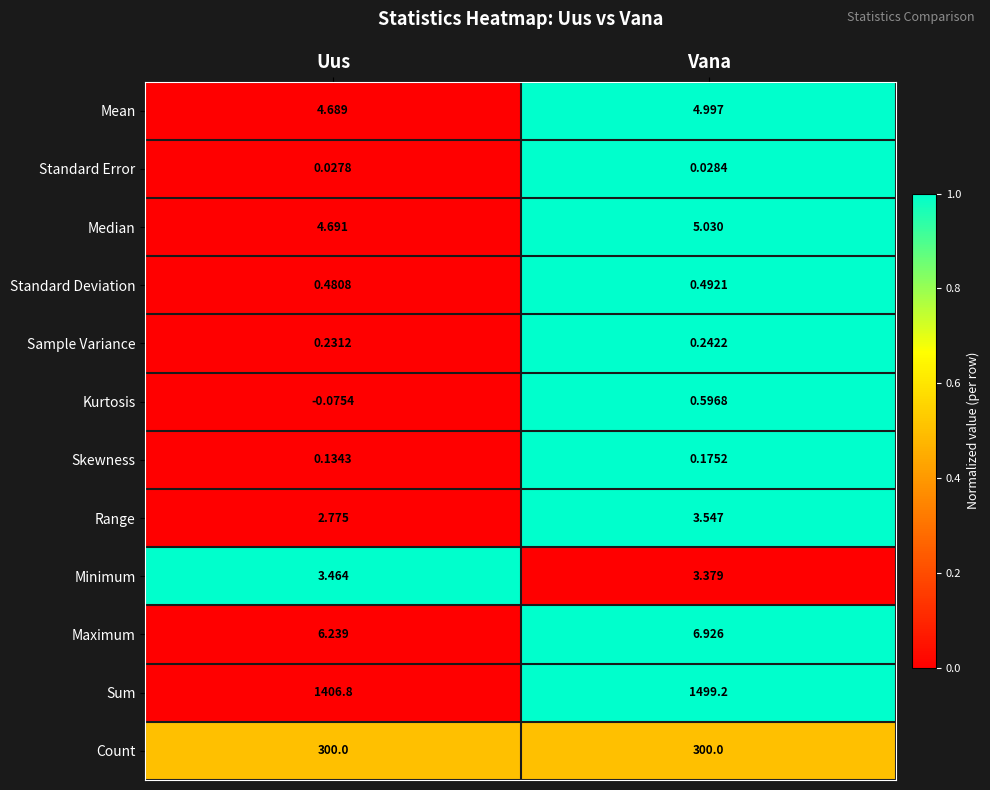

Which series changed the most between Uus and Vana?

Sum